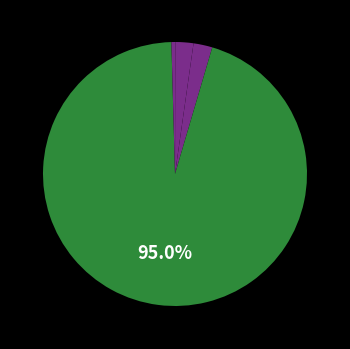

Rank the categories by value from highest to lowest.

Training Time, SMAPE, MAPE, Inference Time, MSE